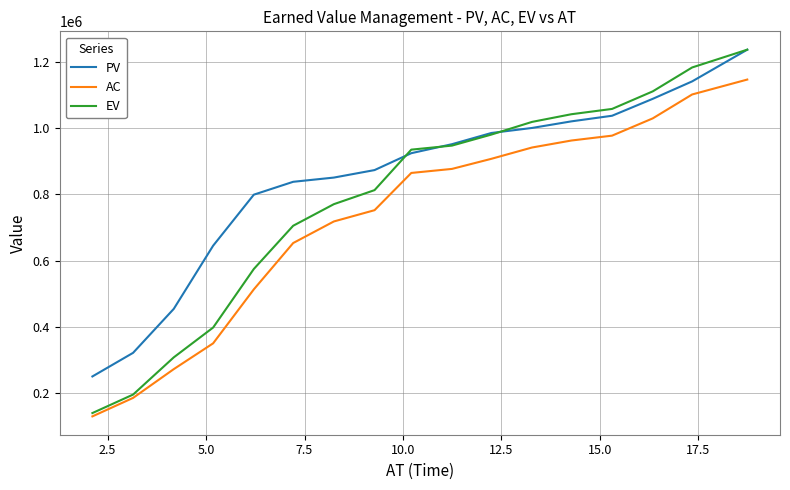

Which series has the largest total across all categories?

PV